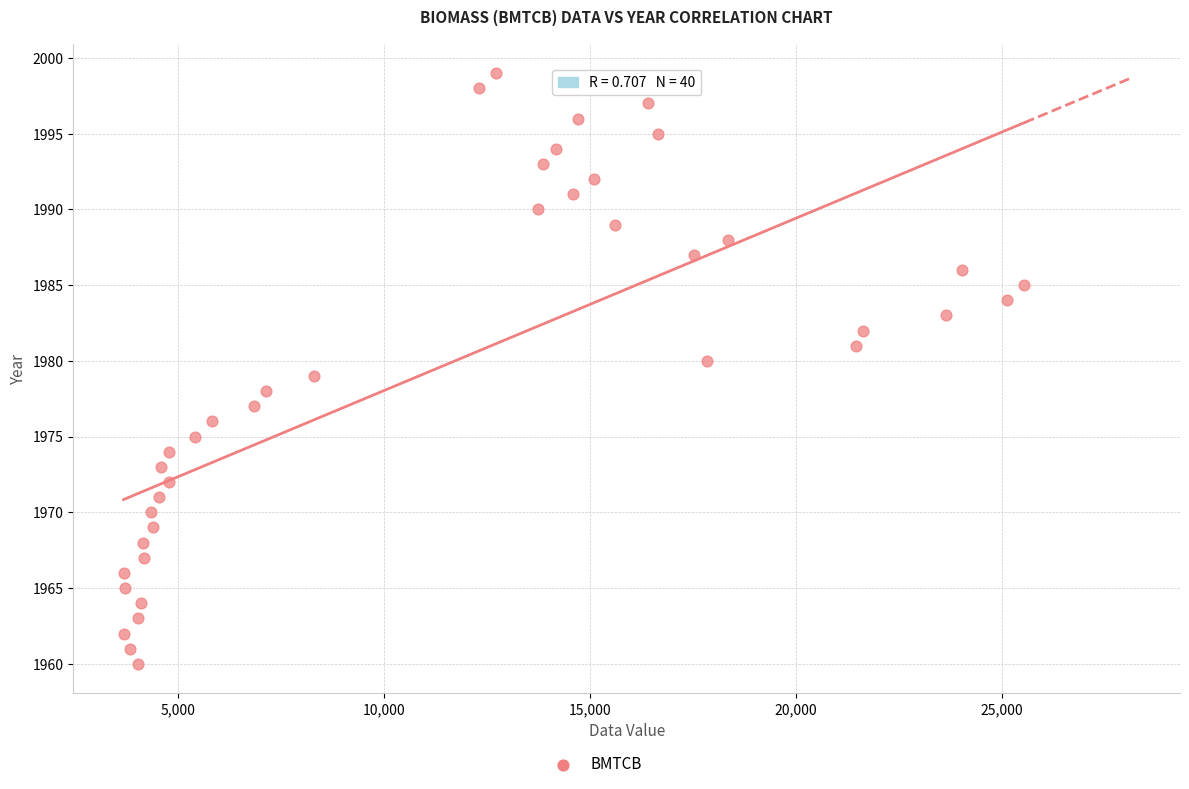

What is the range of Y values (max minus min)?

39